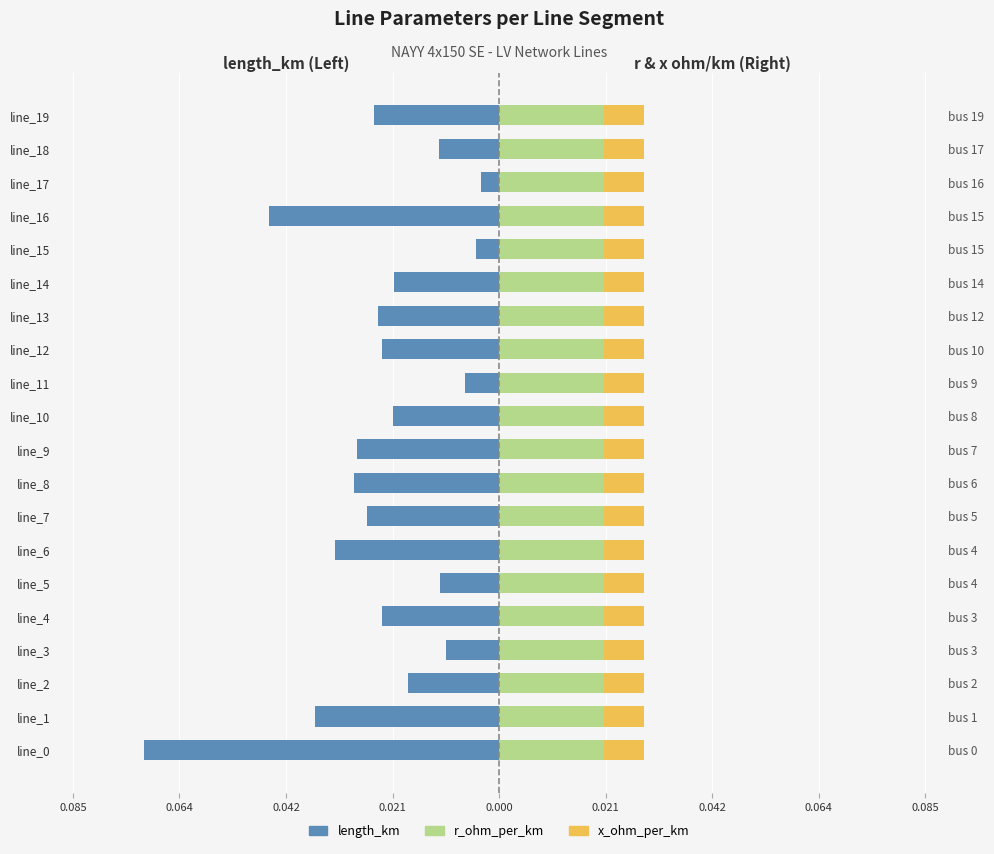

The x_ohm_per_km series shows 0.2 at 16. True or false?

False